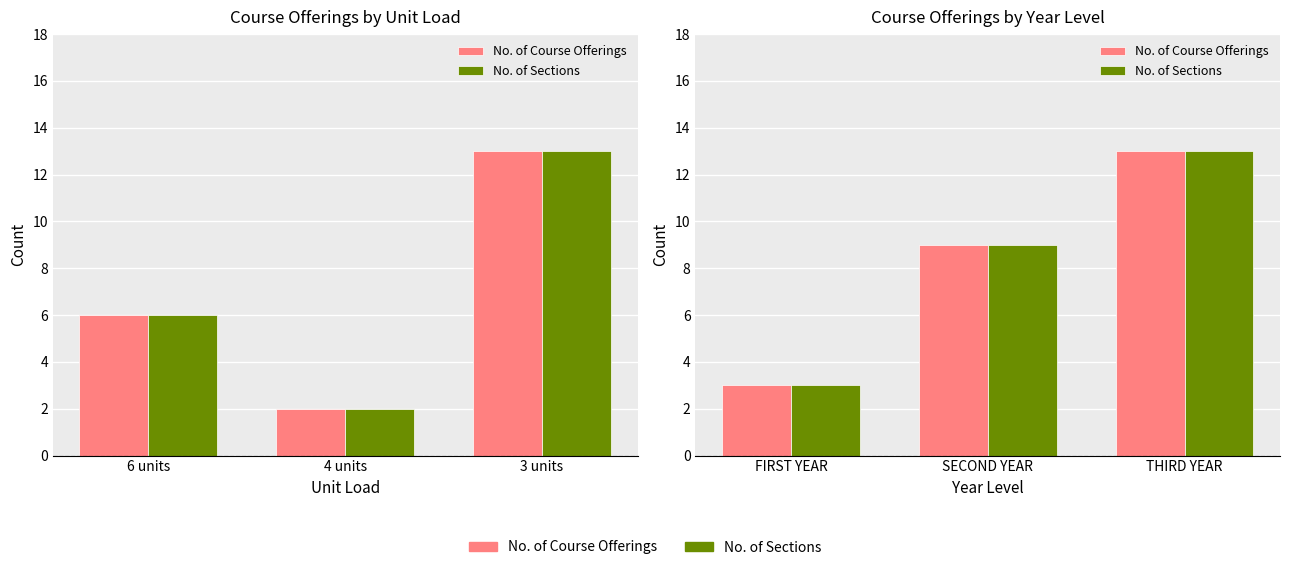

How many series are shown in this chart?

2